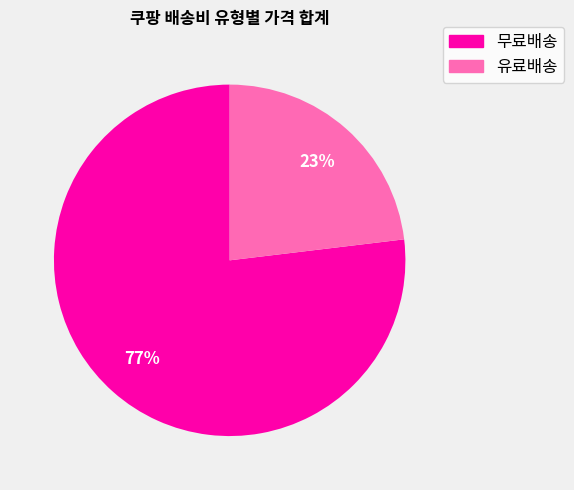

To the nearest percent, what is the difference between the largest and smallest slice percentages?

54%